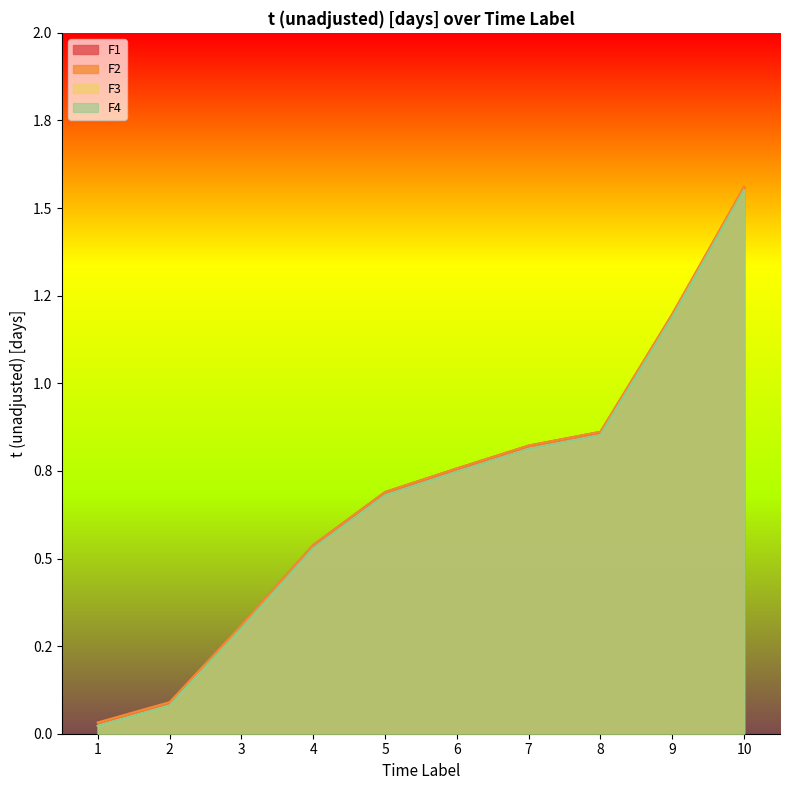

Reading left to right, what are all the values shown in this chart?

F1: 1=0.0	2=0.1	3=0.3	4=0.5	5=0.7	6=0.8	7=0.8	8=0.9	9=1.2	10=1.6
F2: 1=0.0	2=0.1	3=0.3	4=0.5	5=0.7	6=0.8	7=0.8	8=0.9	9=1.2	10=1.6
F3: 1=0.0	2=0.1	3=0.3	4=0.5	5=0.7	6=0.7	7=0.8	8=0.9	9=1.2	10=1.6
F4: 1=0.0	2=0.1	3=0.3	4=0.5	5=0.7	6=0.7	7=0.8	8=0.9	9=1.2	10=1.6